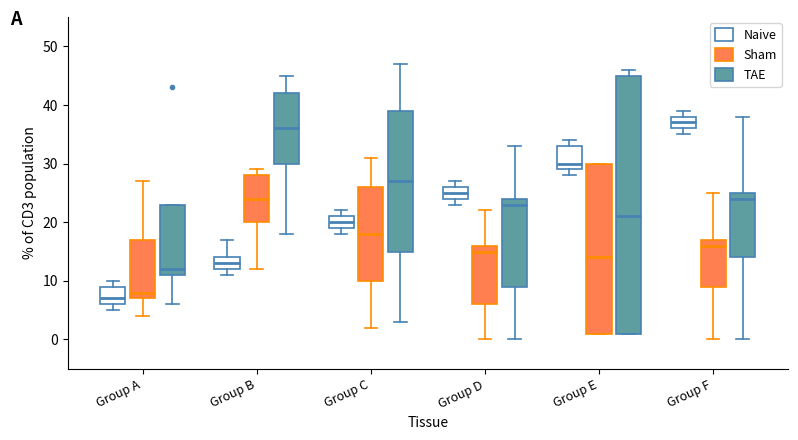

Where does the median line of the box for Group D (TAE) sit on the y-axis? The values are not printed on the chart, so give them approximately, as read against the axis.

23